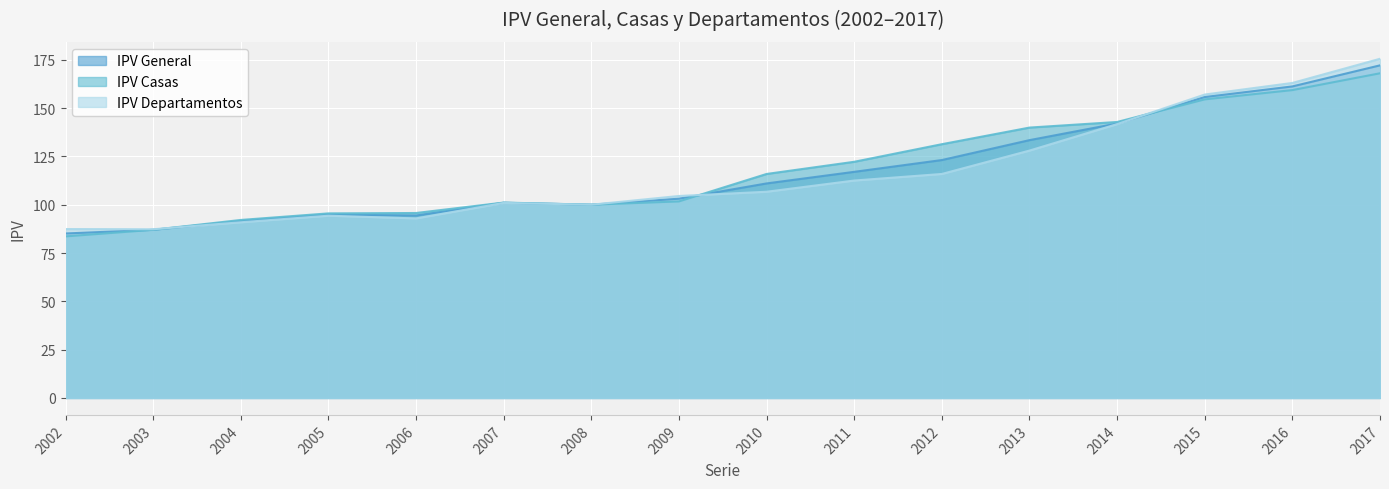

What is the difference between the second highest and second lowest values in the IPV Departamentos series?

75.6